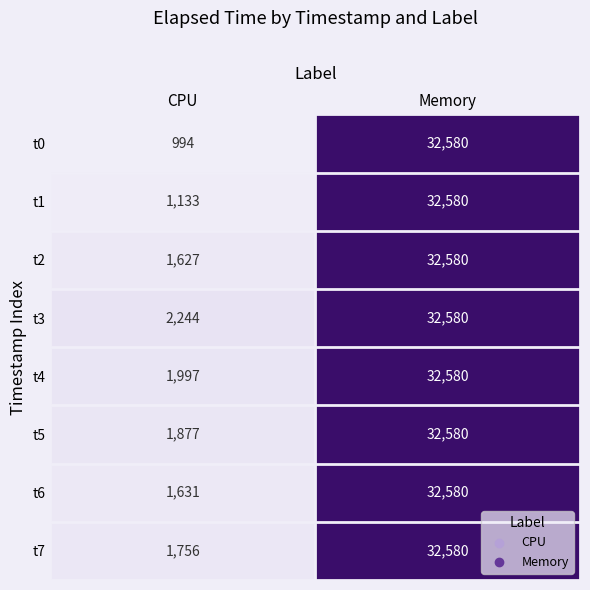

What is the difference between the maximum and minimum values in the t6 series?

30949